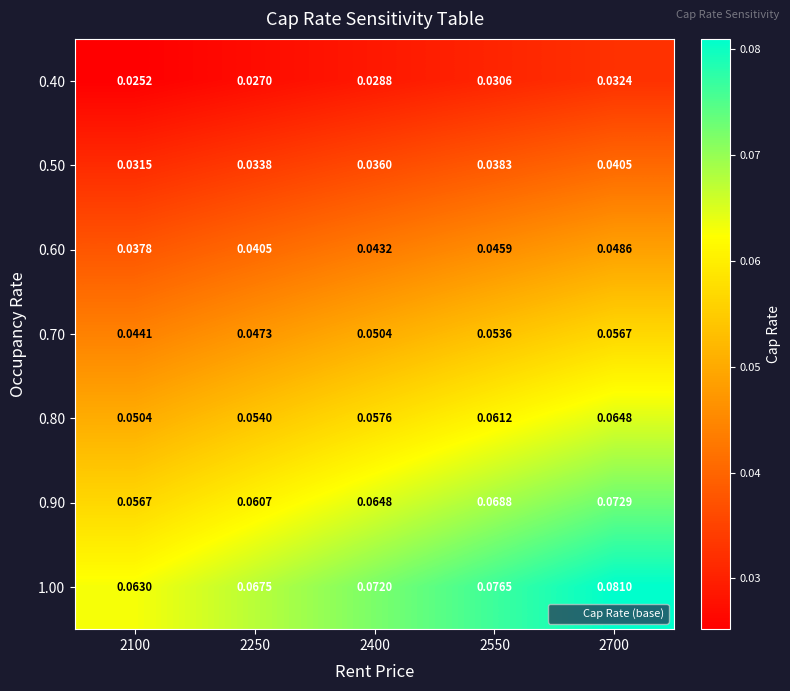

How many distinct data groups are displayed?

7